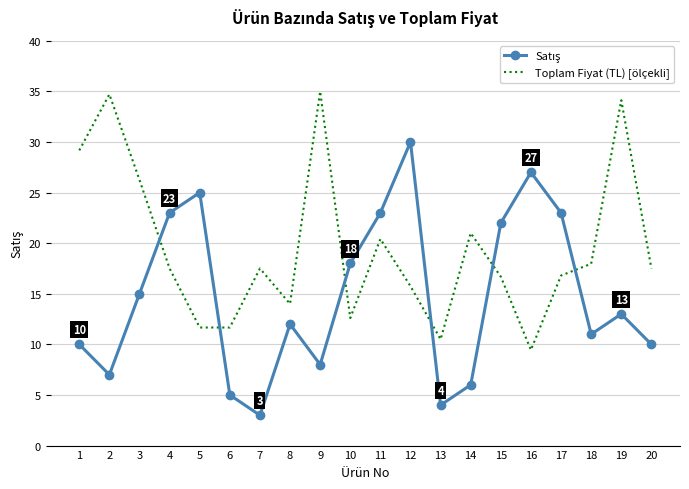

What is the total value across all series at 10?

30.6